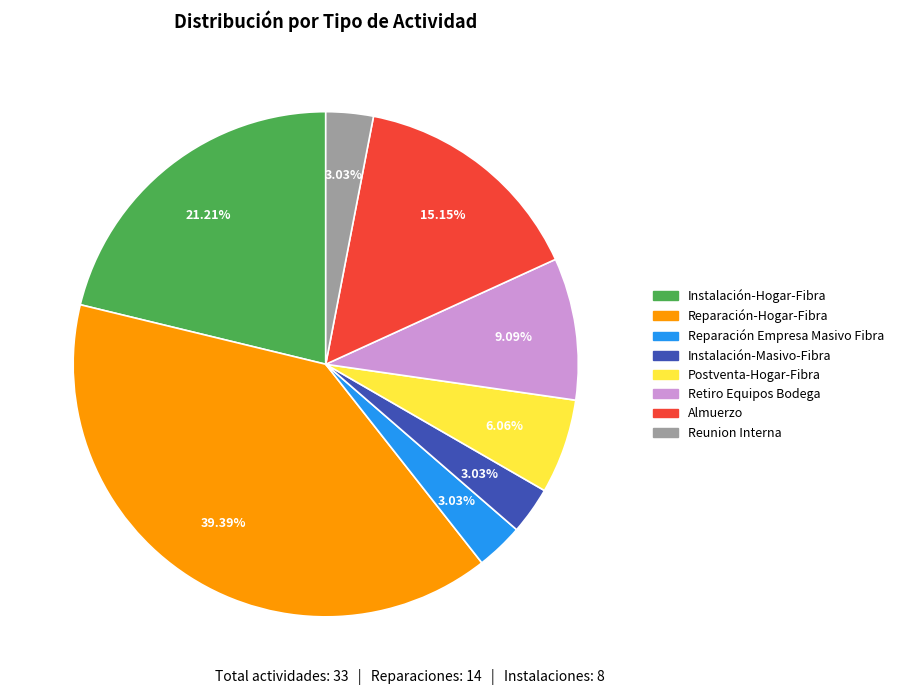

Does Instalación-Hogar-Fibra account for over 50% of the chart?

No